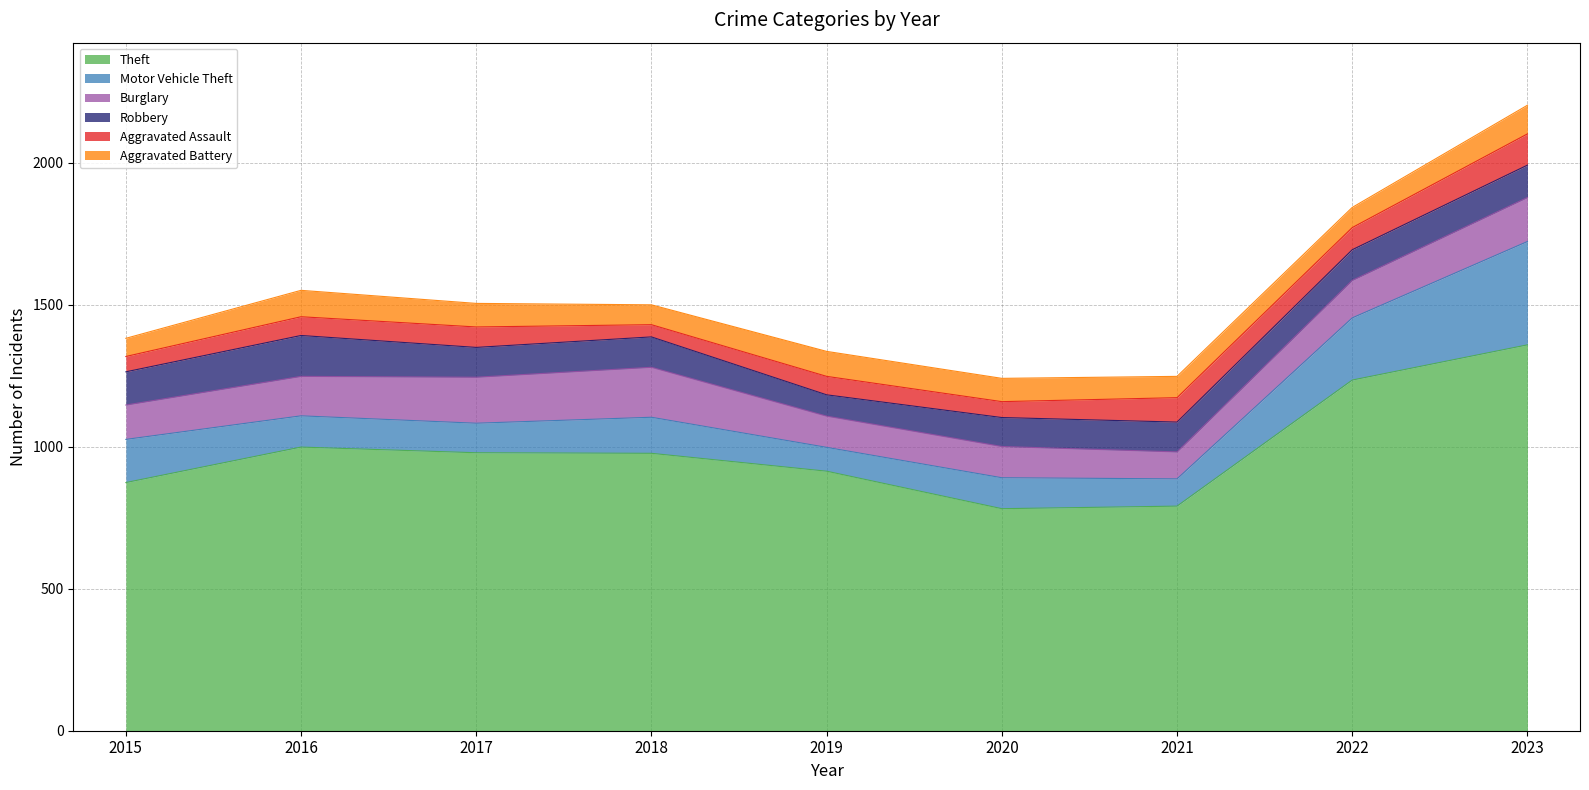

Count the number of categories in the chart.

9